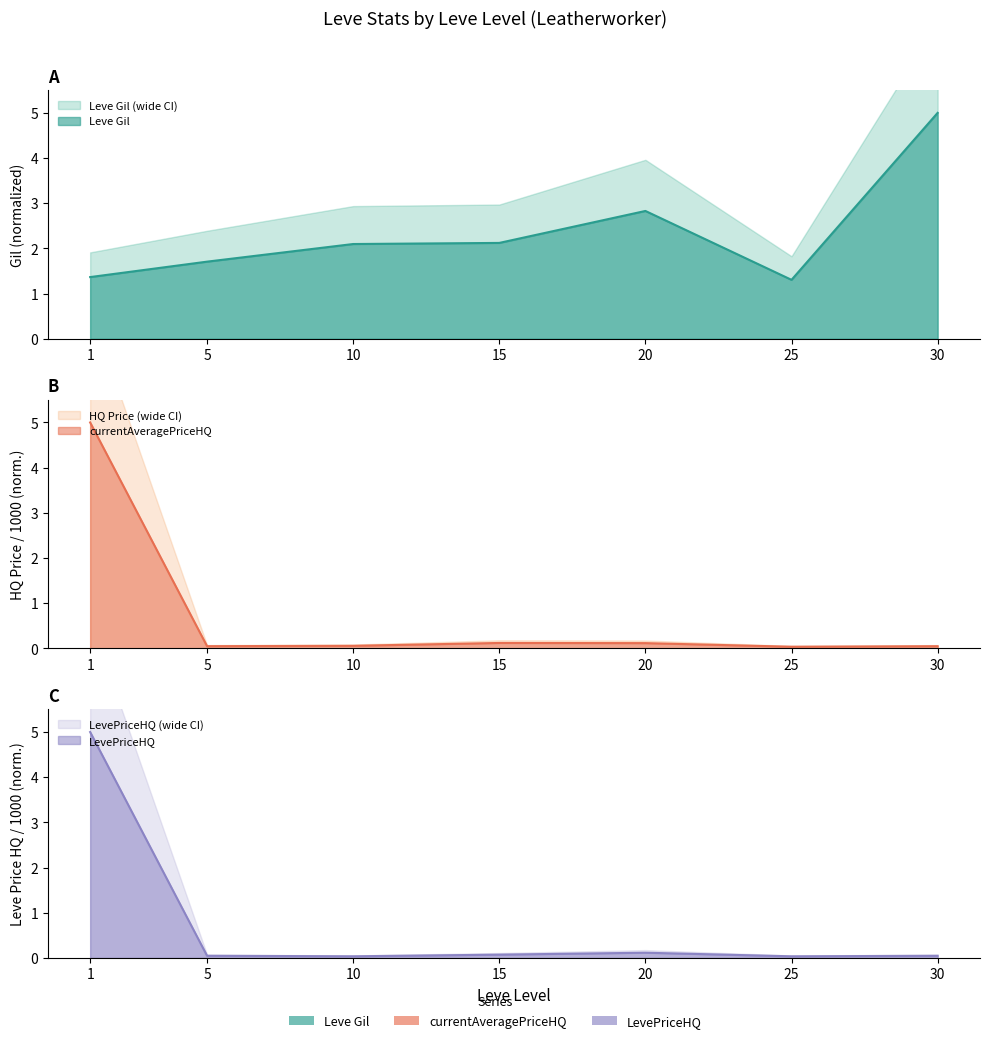

At 25, list the series in order from smallest to largest.

currentAveragePriceHQ, LevePriceHQ, Leve Gil